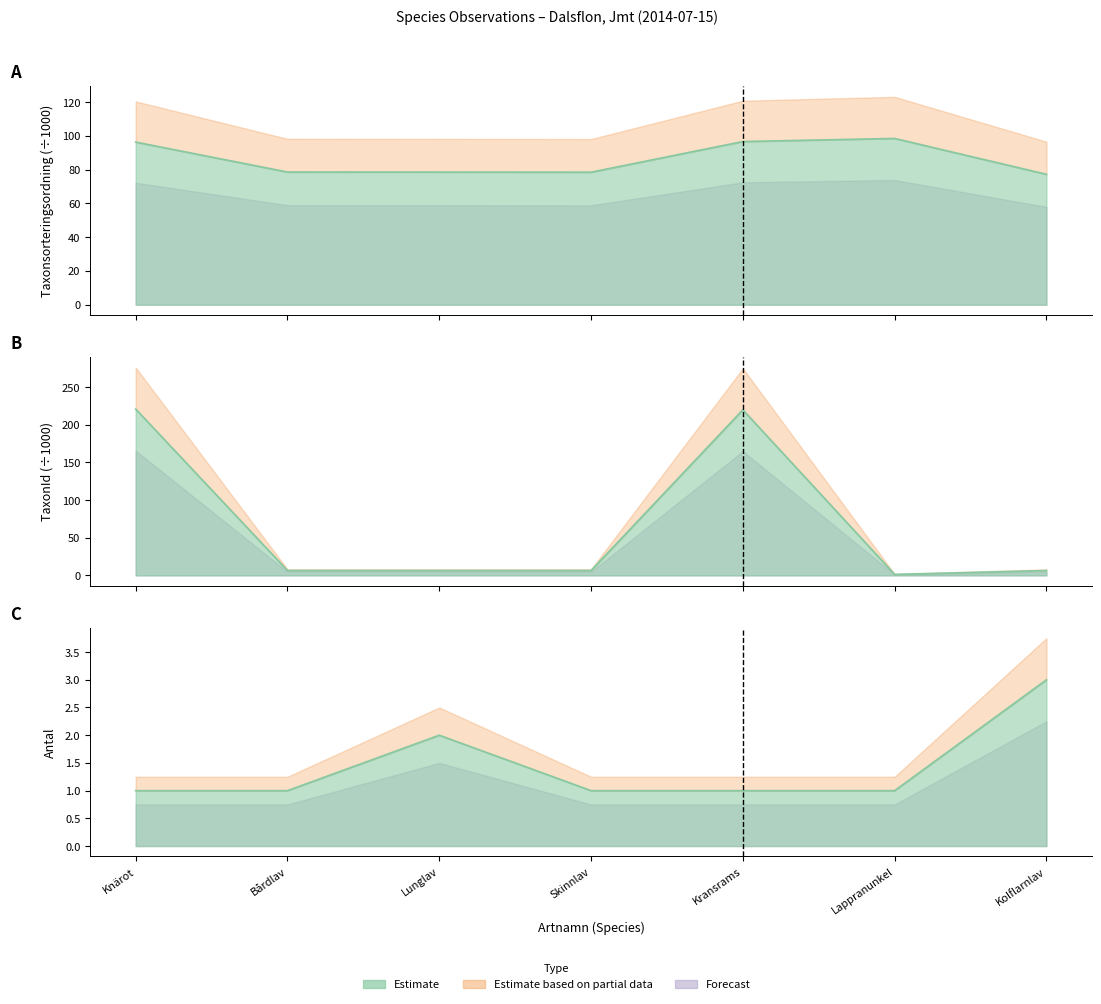

At which category is the sum across all series the highest?

Knärot